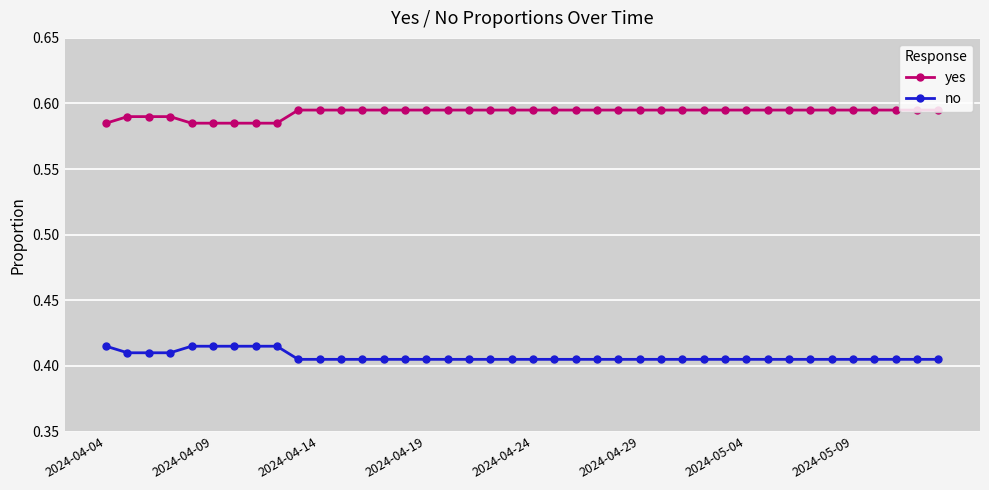

At how many categories does at least one series exceed 0?

40